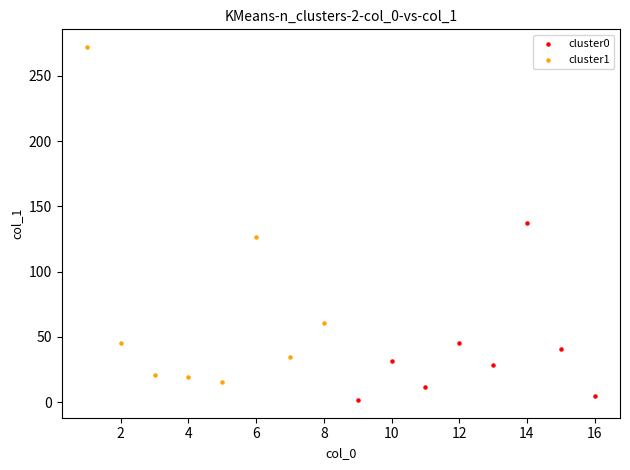

Which series has the widest spread of Y values?

cluster1